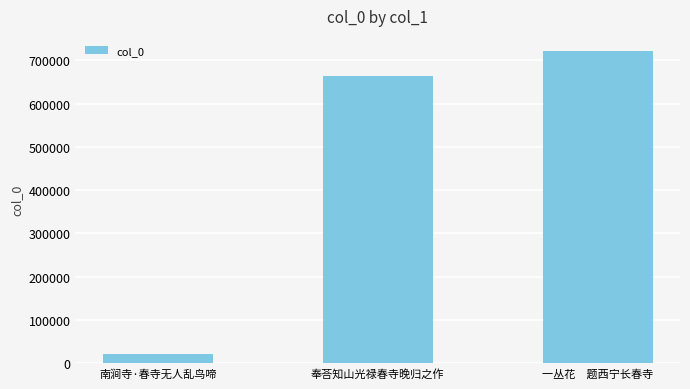

What is the label of the 1st bar from the right?

一丛花　题西宁长春寺